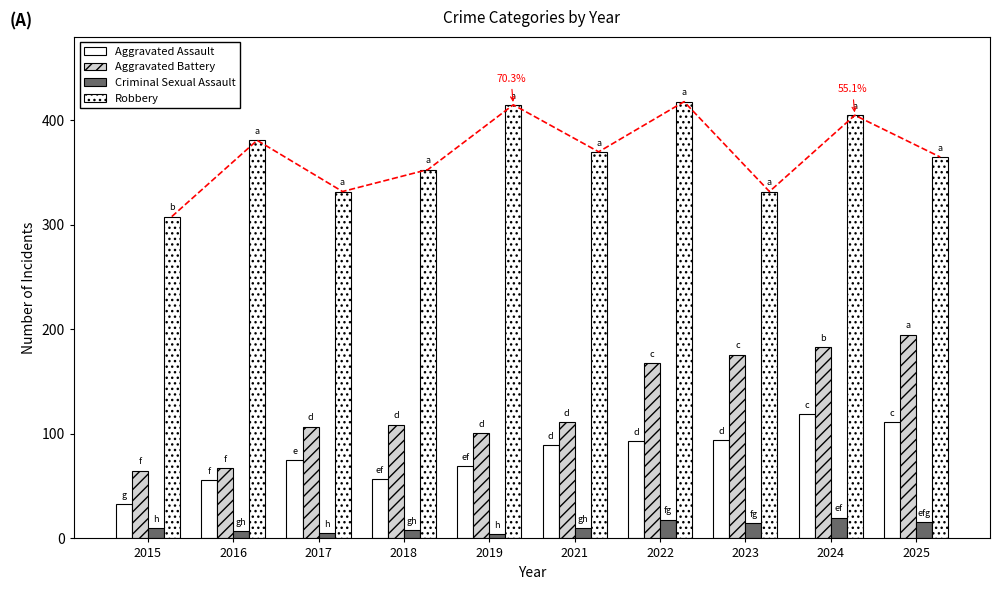

How many bars are there in each group?

4